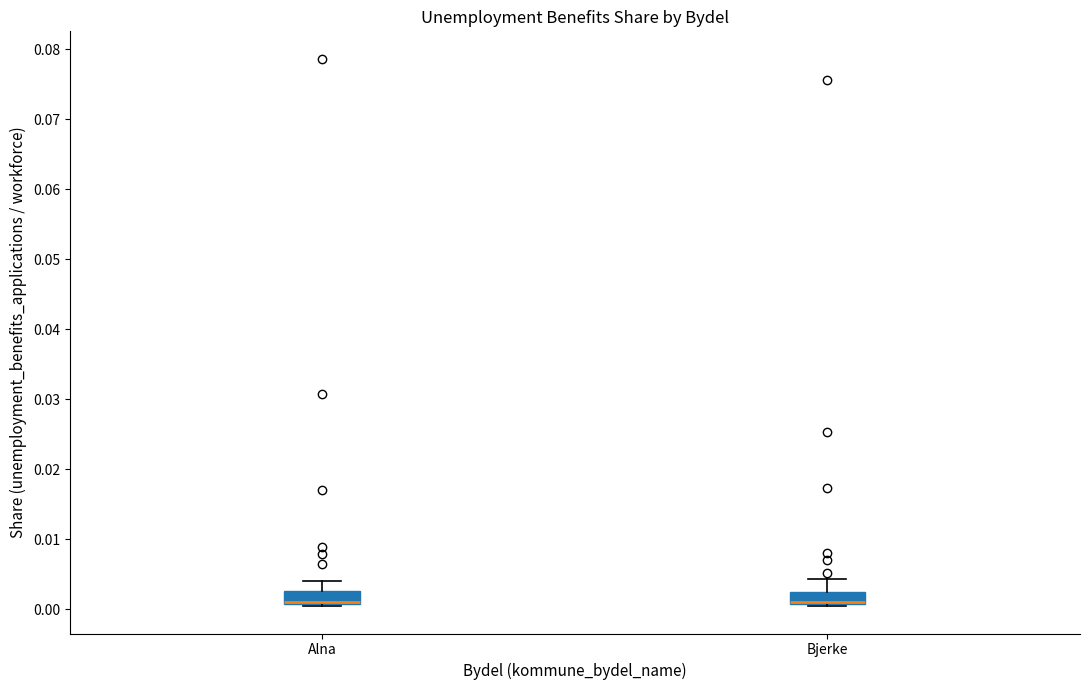

Reading left to right, transcribe this box plot: for each box, give where its median line is, the range the box spans, and where its two whiskers end, as read against the y-axis. The values are not printed on the chart, so give them approximately, as read against the axis.

Alna: median 0.001 (drawn on the box's lower edge), box 0.001 to 0.003, whiskers 0.000 to 0.004
Bjerke: median 0.001 (drawn on the box's lower edge), box 0.001 to 0.002, whiskers 0.000 to 0.004